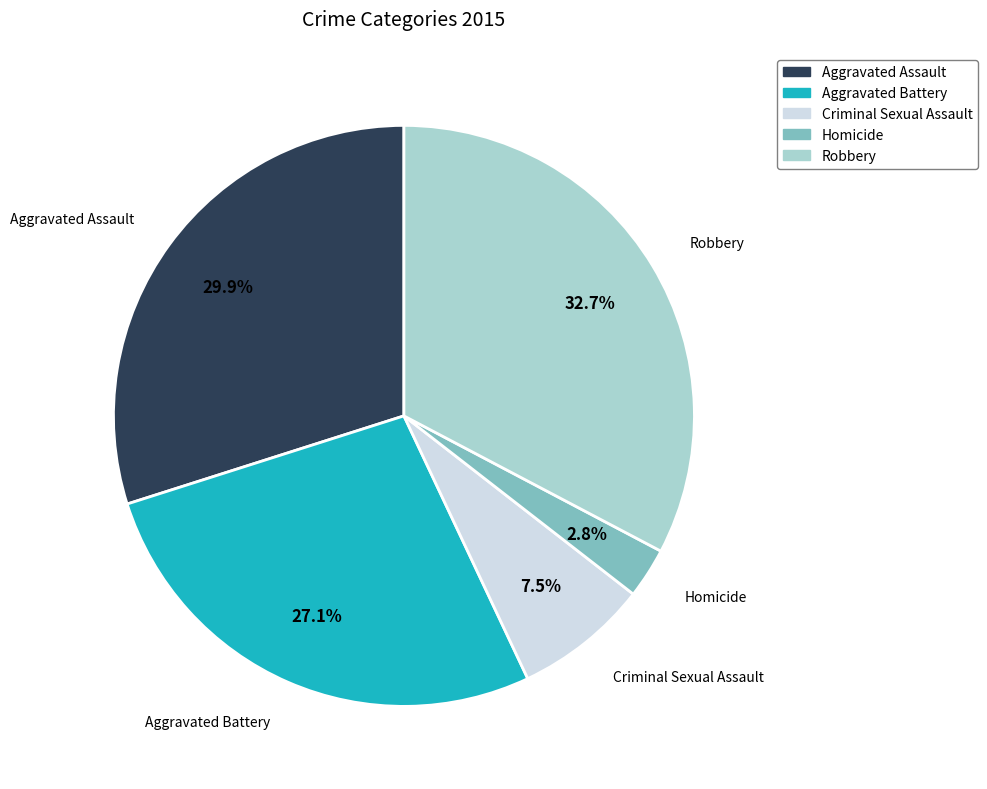

What percentage is NOT represented by Aggravated Assault?

70.1%